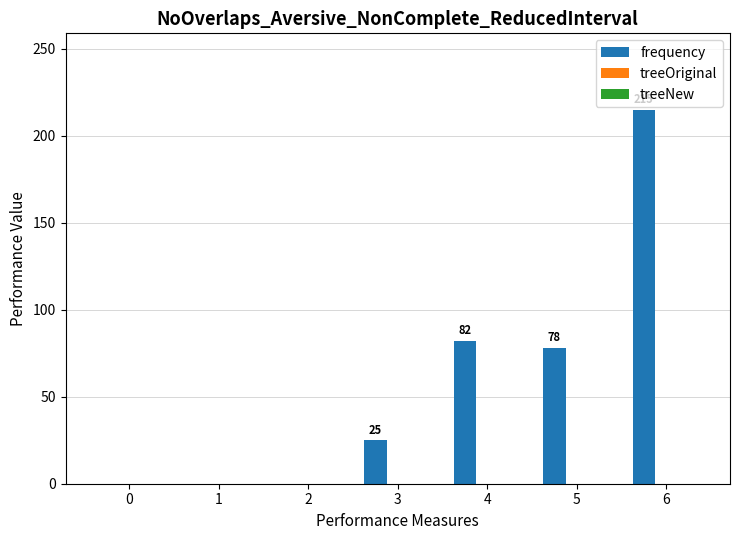

Where is the data nearest to the value 107?

4